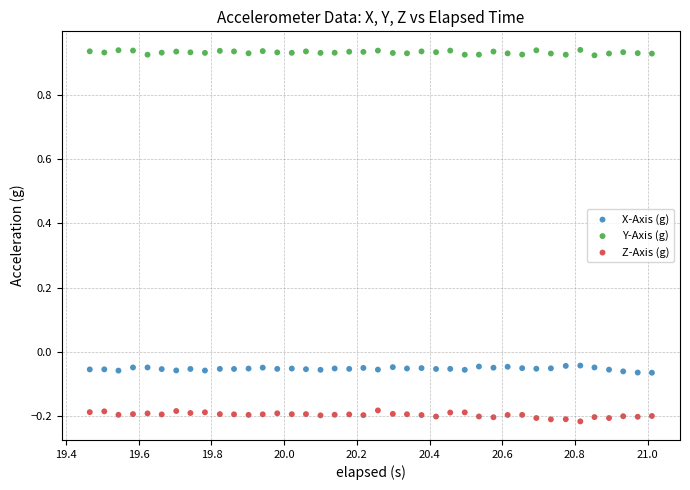

Which series contains the lowest Y value?

Z-Axis (g)